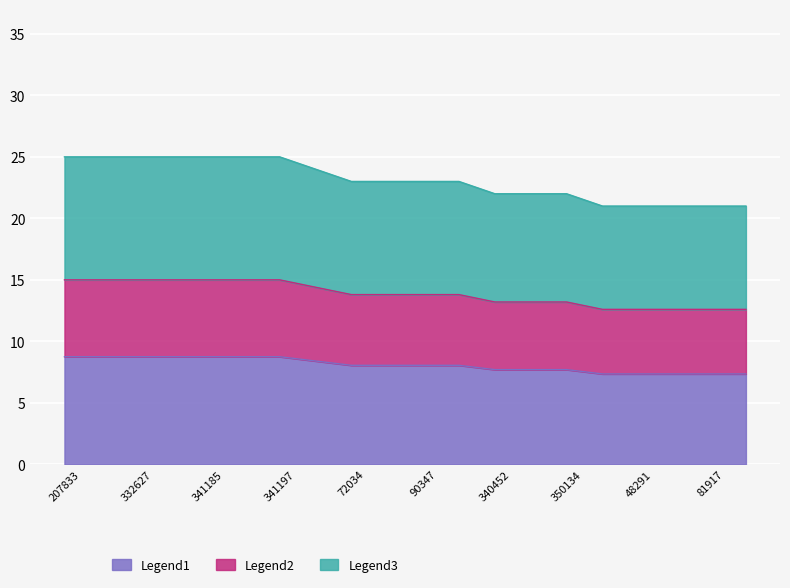

What is the total value across all series at 81917?

21.0